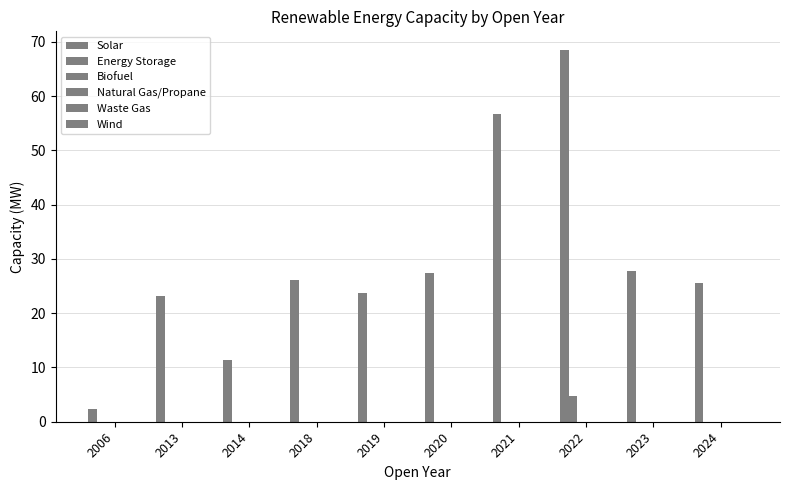

Rank the series by their maximum value, from highest to lowest.

Solar, Energy Storage, Biofuel, Natural Gas/Propane, Waste Gas, Wind